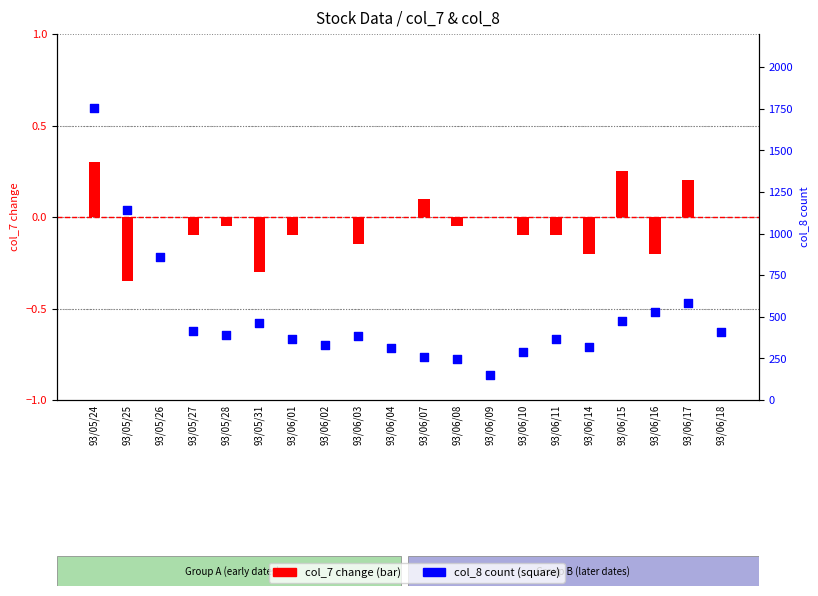

What are all the series names shown in the legend?

col_7 change, col_8 count